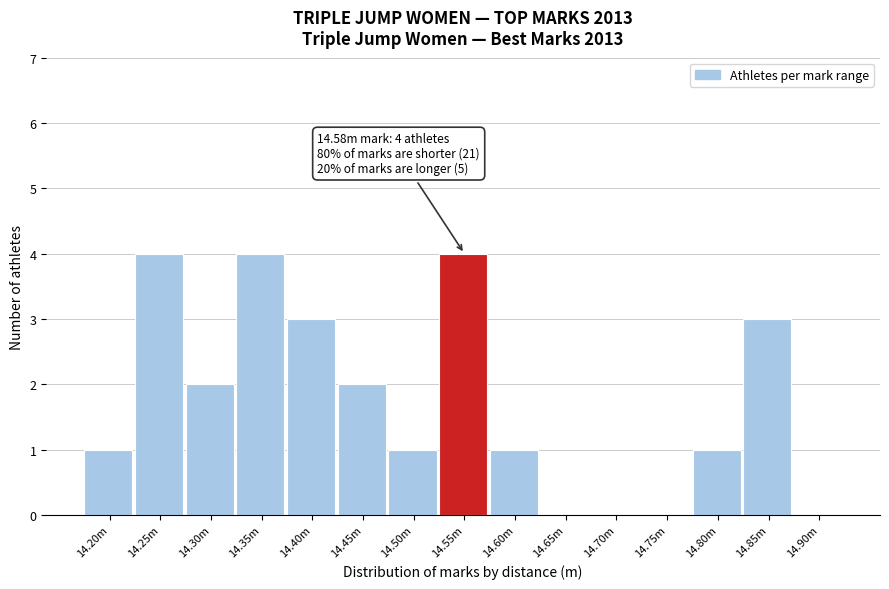

Reading left to right, what are all the values shown in this chart?

14.20m=1	14.25m=4	14.30m=2	14.35m=4	14.40m=3	14.45m=2	14.50m=1	14.55m=4	14.60m=1	14.65m=0	14.70m=0	14.75m=0	14.80m=1	14.85m=3	14.90m=0